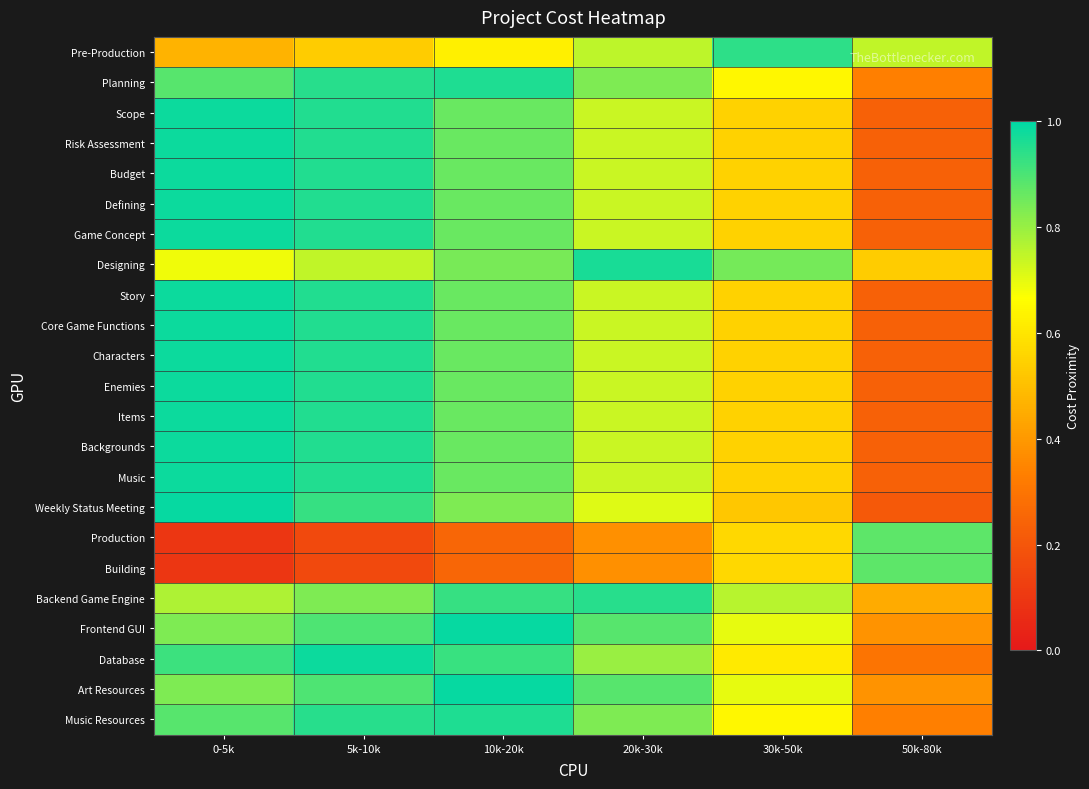

Reading left to right, what are all the values shown in this chart?

Pre-Production: 0-5k=0.5	5k-10k=0.5	10k-20k=0.6	20k-30k=0.8	30k-50k=0.9	50k-80k=0.7
Planning: 0-5k=0.9	5k-10k=0.9	10k-20k=1.0	20k-30k=0.8	30k-50k=0.6	50k-80k=0.3
Scope: 0-5k=1.0	5k-10k=1.0	10k-20k=0.9	20k-30k=0.7	30k-50k=0.5	50k-80k=0.2
Risk Assessment: 0-5k=1.0	5k-10k=1.0	10k-20k=0.9	20k-30k=0.7	30k-50k=0.5	50k-80k=0.2
Budget: 0-5k=1.0	5k-10k=1.0	10k-20k=0.9	20k-30k=0.7	30k-50k=0.5	50k-80k=0.2
Defining: 0-5k=1.0	5k-10k=1.0	10k-20k=0.9	20k-30k=0.7	30k-50k=0.5	50k-80k=0.2
Game Concept: 0-5k=1.0	5k-10k=1.0	10k-20k=0.9	20k-30k=0.7	30k-50k=0.5	50k-80k=0.2
Designing: 0-5k=0.7	5k-10k=0.7	10k-20k=0.8	20k-30k=1.0	30k-50k=0.8	50k-80k=0.5
Story: 0-5k=1.0	5k-10k=1.0	10k-20k=0.9	20k-30k=0.7	30k-50k=0.5	50k-80k=0.2
Core Game Functions: 0-5k=1.0	5k-10k=1.0	10k-20k=0.9	20k-30k=0.7	30k-50k=0.5	50k-80k=0.2
Characters: 0-5k=1.0	5k-10k=1.0	10k-20k=0.9	20k-30k=0.7	30k-50k=0.5	50k-80k=0.2
Enemies: 0-5k=1.0	5k-10k=1.0	10k-20k=0.9	20k-30k=0.7	30k-50k=0.5	50k-80k=0.2
Items: 0-5k=1.0	5k-10k=1.0	10k-20k=0.9	20k-30k=0.7	30k-50k=0.5	50k-80k=0.2
Backgrounds: 0-5k=1.0	5k-10k=1.0	10k-20k=0.9	20k-30k=0.7	30k-50k=0.5	50k-80k=0.2
Music: 0-5k=1.0	5k-10k=1.0	10k-20k=0.9	20k-30k=0.7	30k-50k=0.5	50k-80k=0.2
Weekly Status Meeting: 0-5k=1.0	5k-10k=0.9	10k-20k=0.8	20k-30k=0.7	30k-50k=0.5	50k-80k=0.2
Production: 0-5k=0.1	5k-10k=0.2	10k-20k=0.3	20k-30k=0.4	30k-50k=0.6	50k-80k=0.9
Building: 0-5k=0.1	5k-10k=0.2	10k-20k=0.3	20k-30k=0.4	30k-50k=0.6	50k-80k=0.9
Backend Game Engine: 0-5k=0.8	5k-10k=0.8	10k-20k=0.9	20k-30k=0.9	30k-50k=0.8	50k-80k=0.4
Frontend GUI: 0-5k=0.8	5k-10k=0.9	10k-20k=1.0	20k-30k=0.9	30k-50k=0.7	50k-80k=0.4
Database: 0-5k=0.9	5k-10k=1.0	10k-20k=0.9	20k-30k=0.8	30k-50k=0.6	50k-80k=0.3
Art Resources: 0-5k=0.8	5k-10k=0.9	10k-20k=1.0	20k-30k=0.9	30k-50k=0.7	50k-80k=0.4
Music Resources: 0-5k=0.9	5k-10k=0.9	10k-20k=1.0	20k-30k=0.8	30k-50k=0.6	50k-80k=0.3